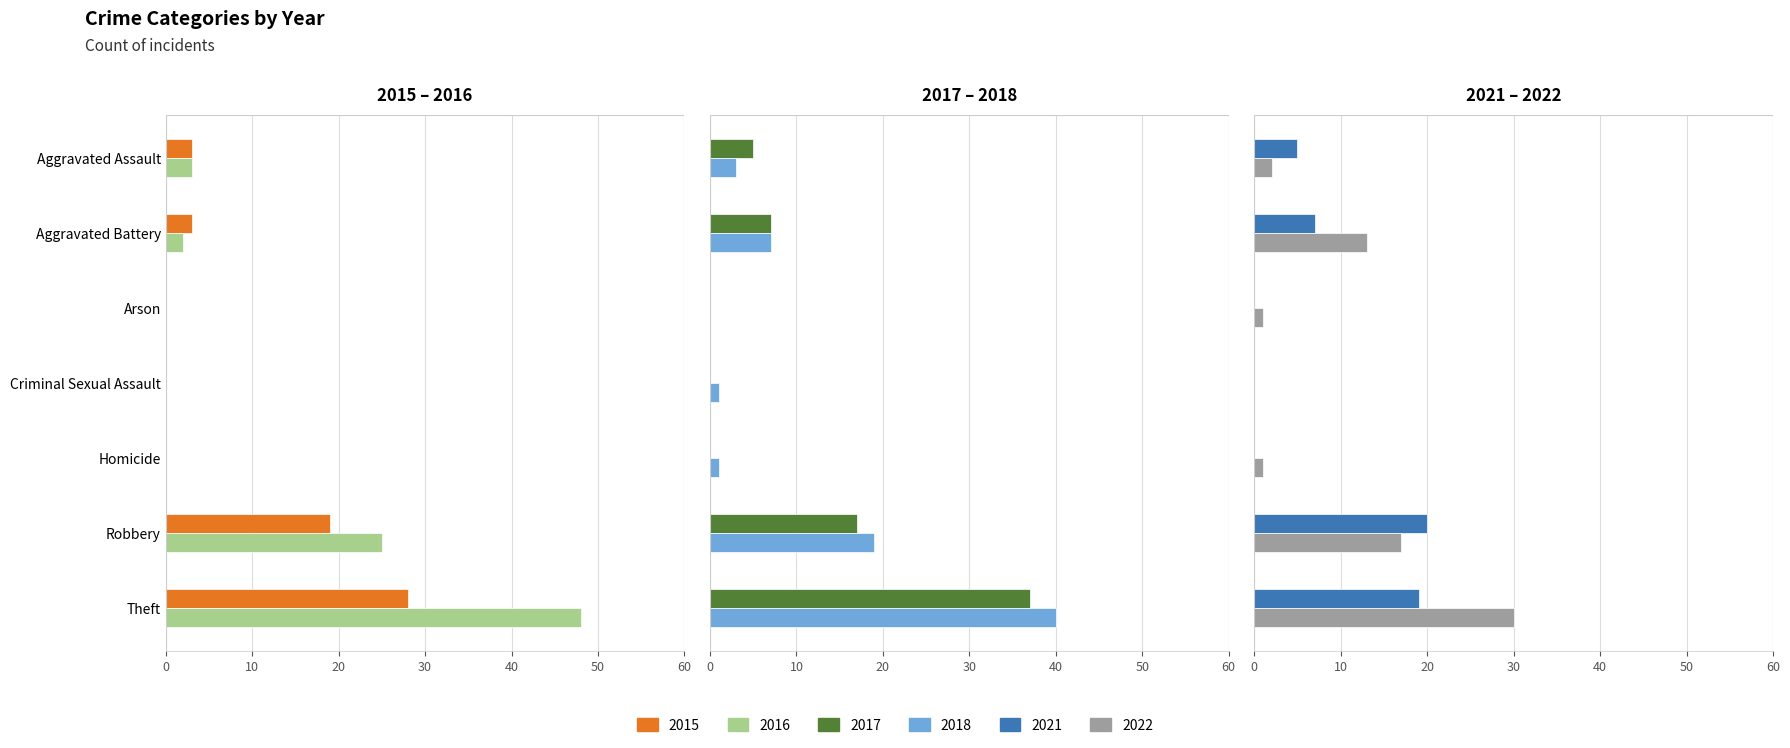

What is the label of the 7th bar from the left?

Theft